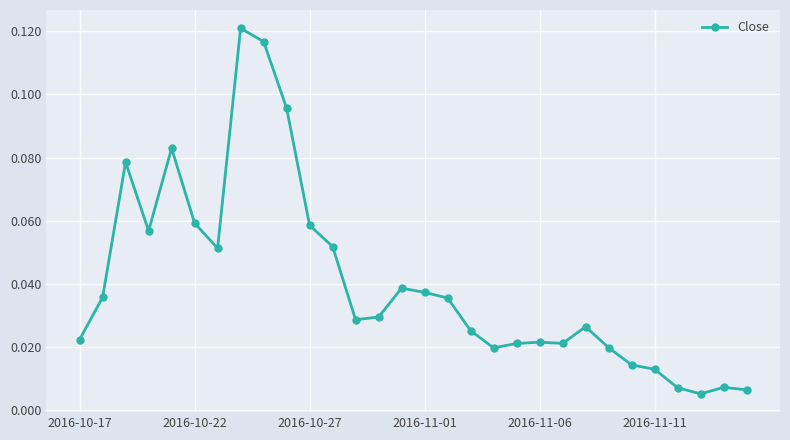

True or false: the data has more than 2 interior local peaks.

True